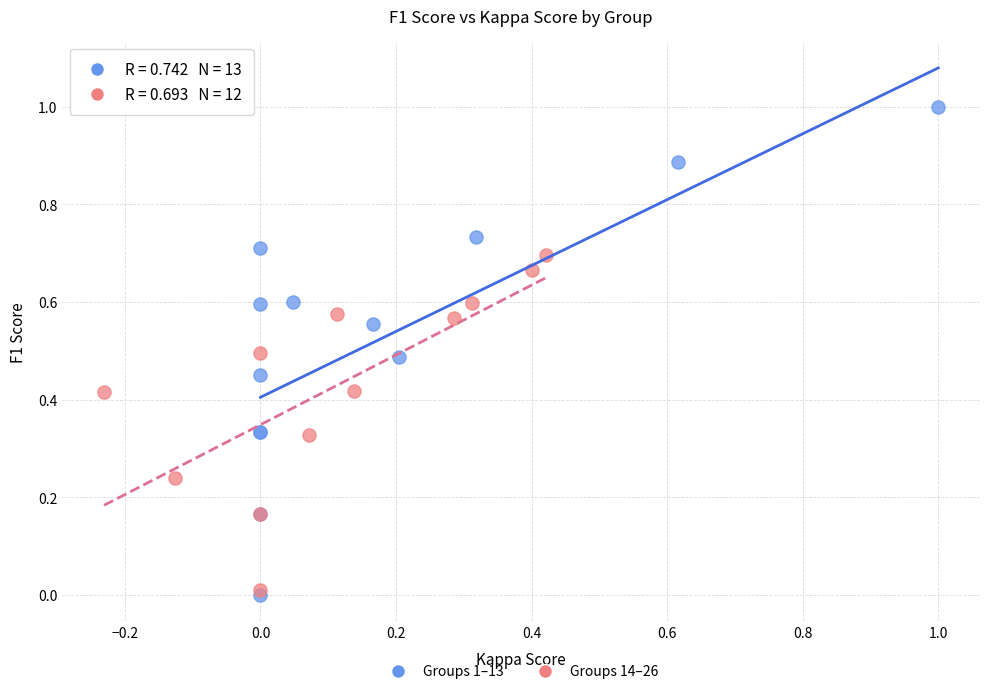

What are all the series names shown in the legend?

Groups 1–13, Groups 14–26